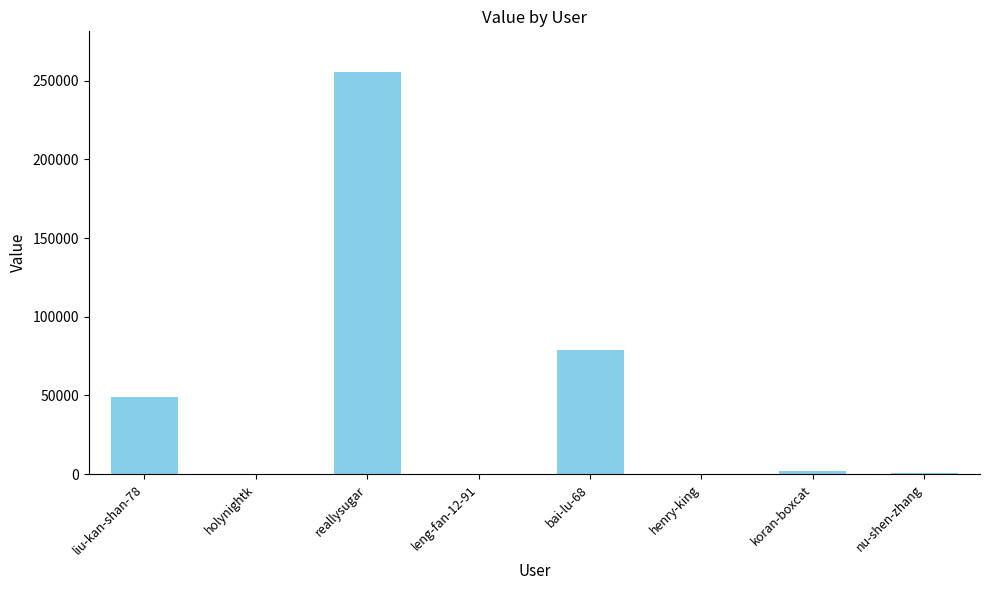

Where is the data nearest to the value 127878?

bai-lu-68